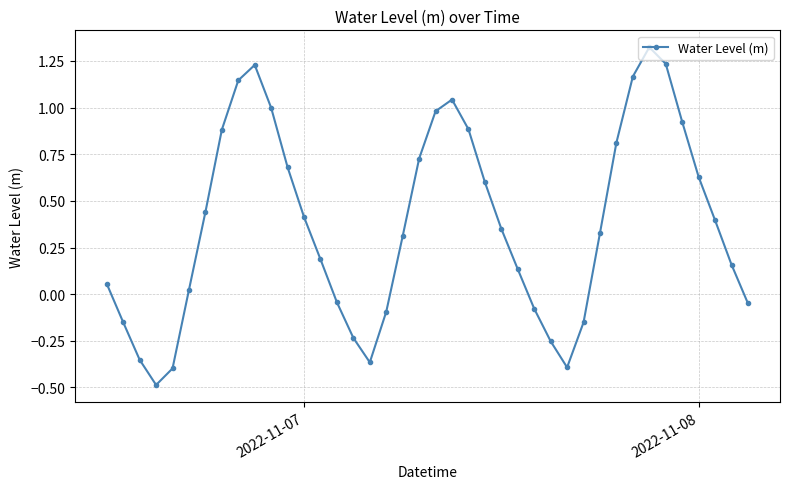

How many points are lower than both their immediate neighbors (excluding endpoints)?

3